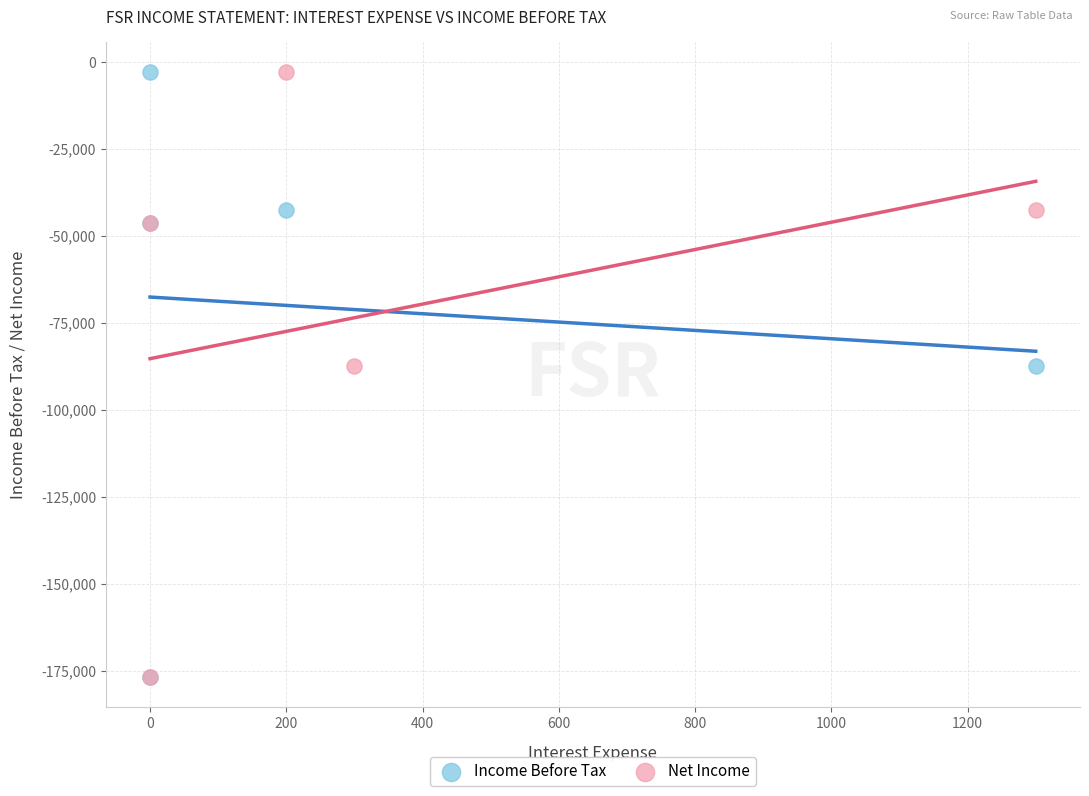

What are all the series names shown in the legend?

Income Before Tax, Net Income